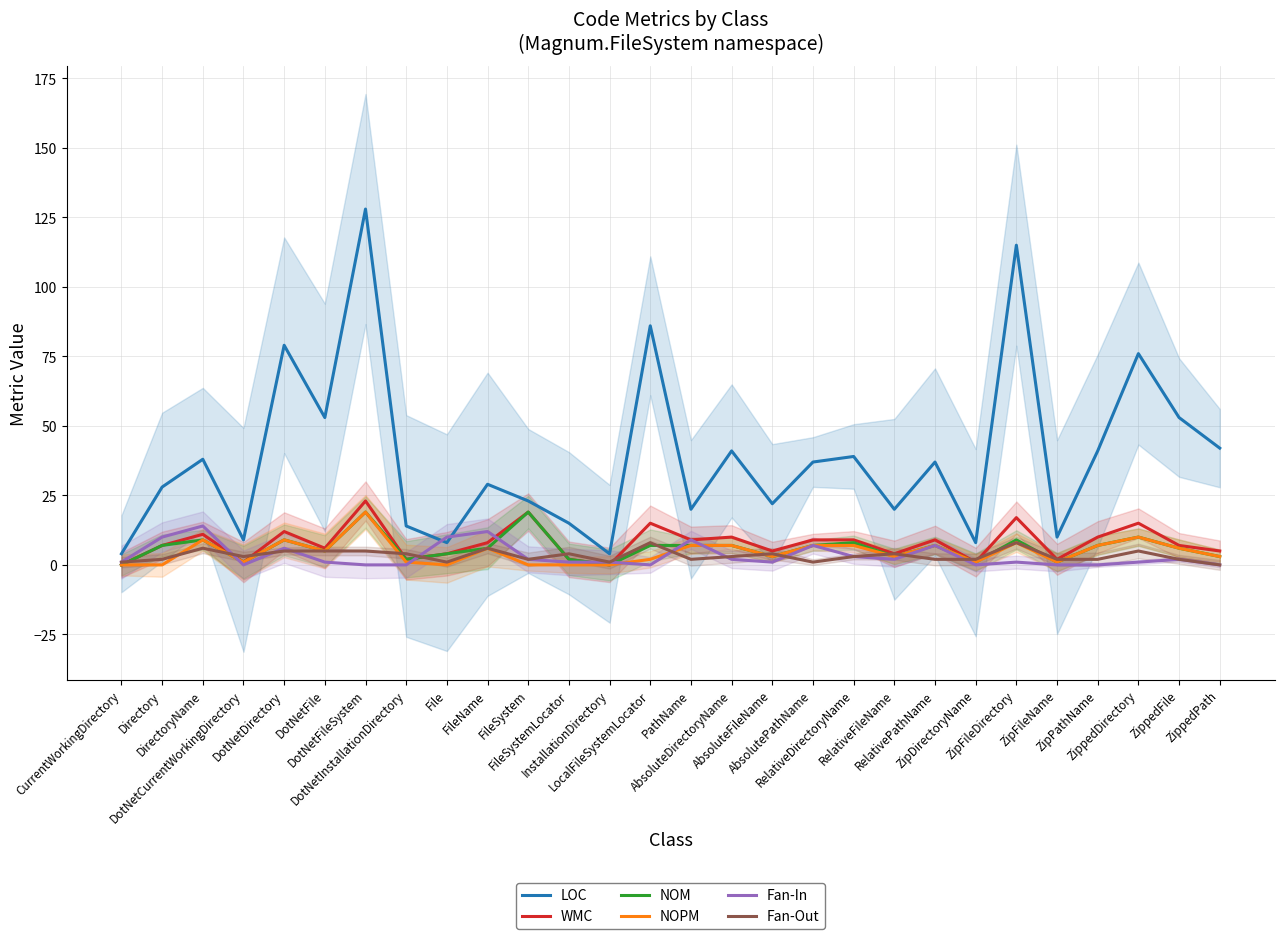

At which label does NOM first exceed 7?

DirectoryName